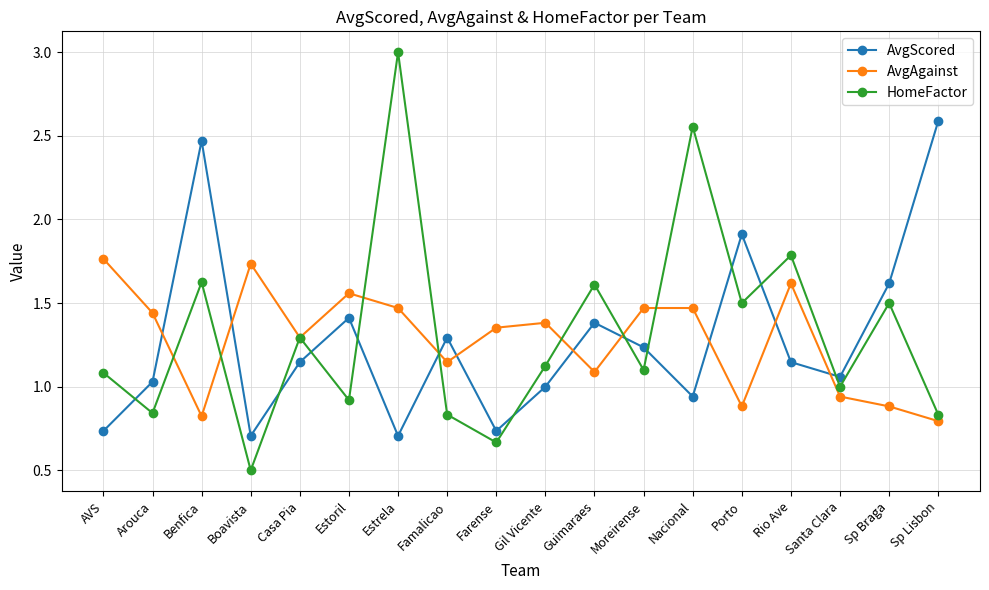

Which series ends up on top after the final intersection of AvgAgainst and AvgScored?

AvgScored